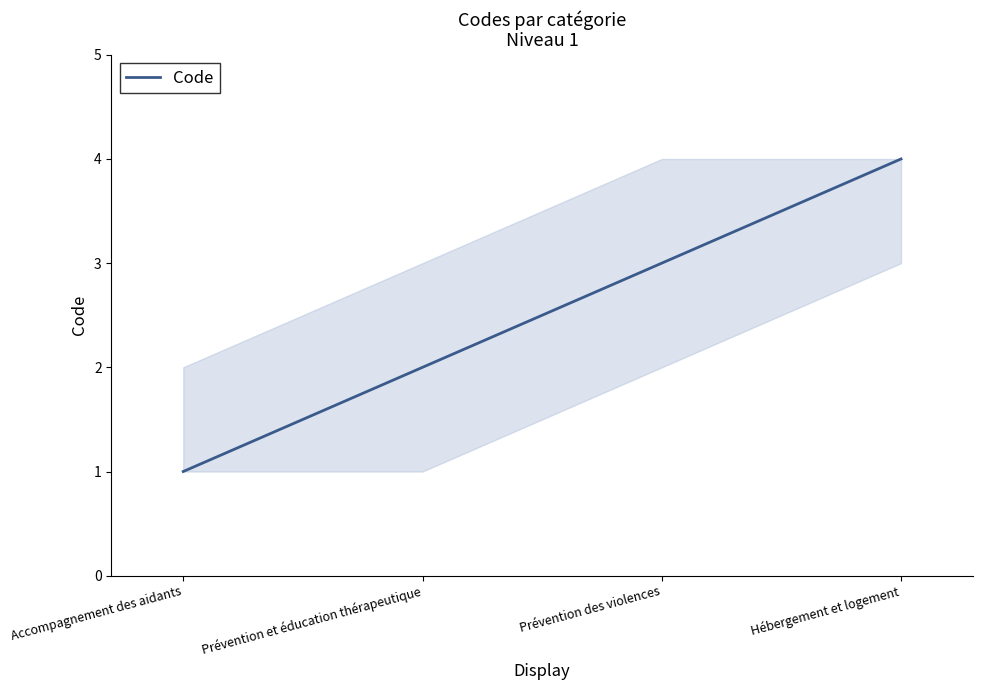

Which category has the lowest value across all series?

Accompagnement des aidants